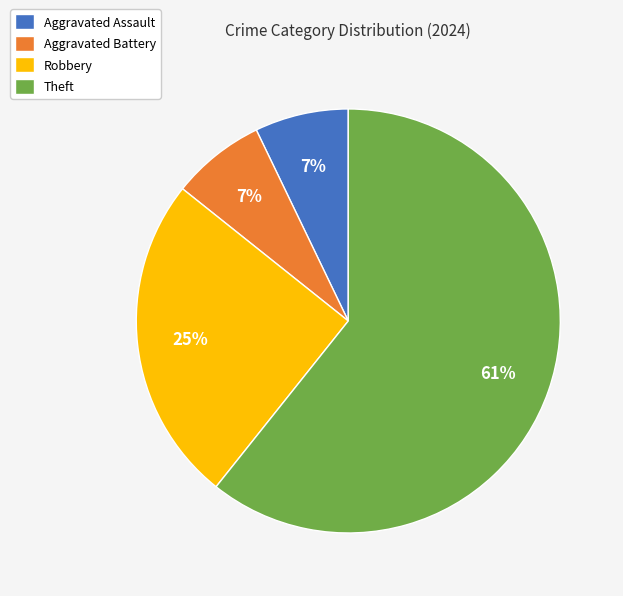

Between Robbery and Theft, which is larger?

Theft